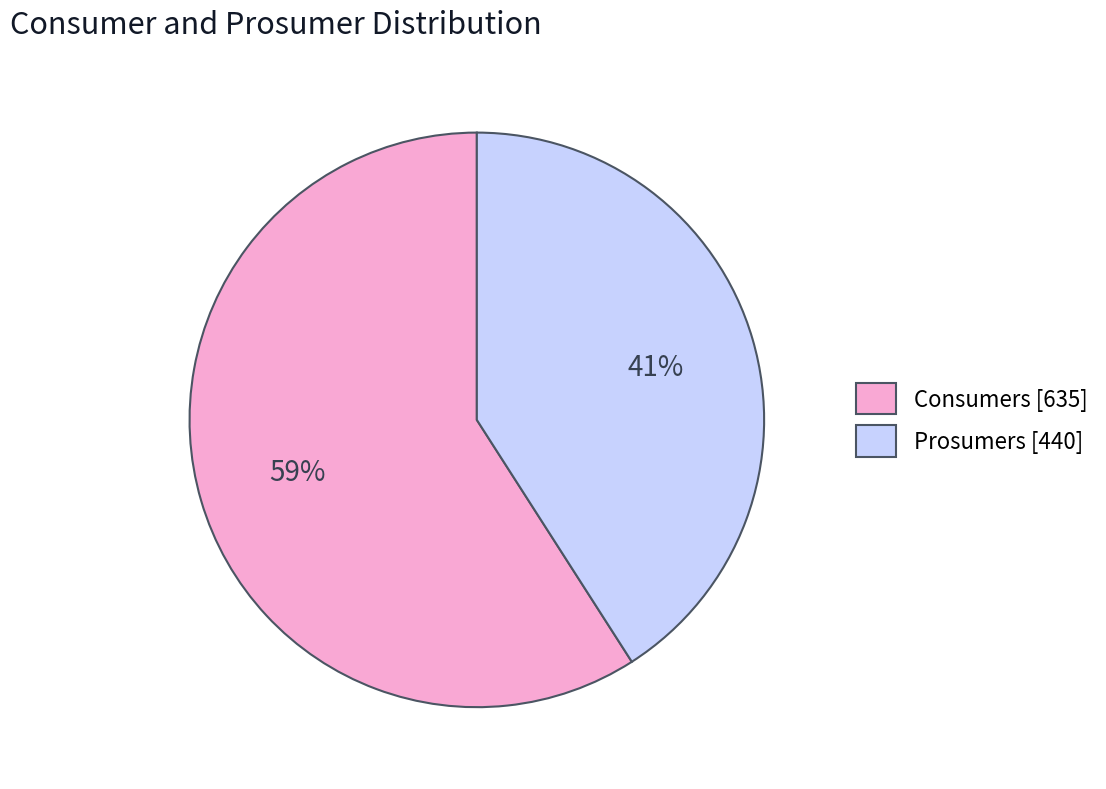

Which slice is the largest?

Consumers